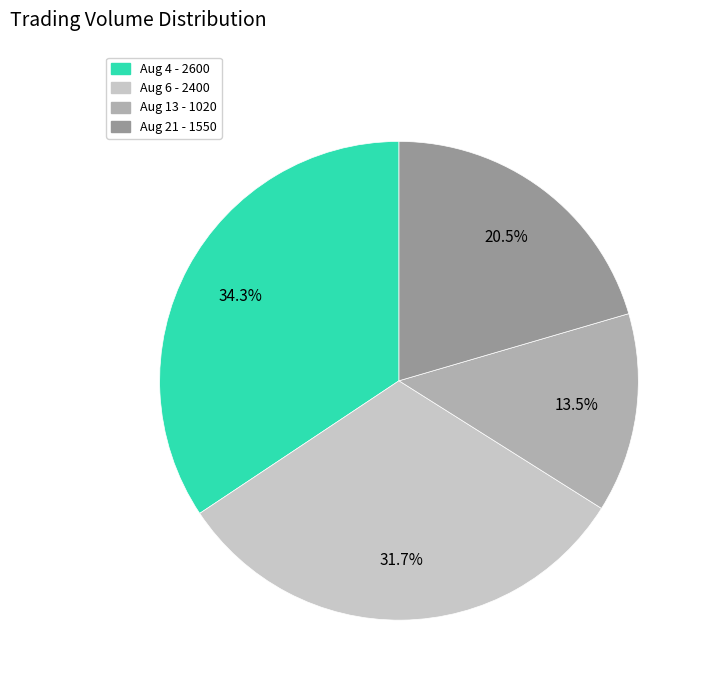

Is there a majority slice in this chart?

No